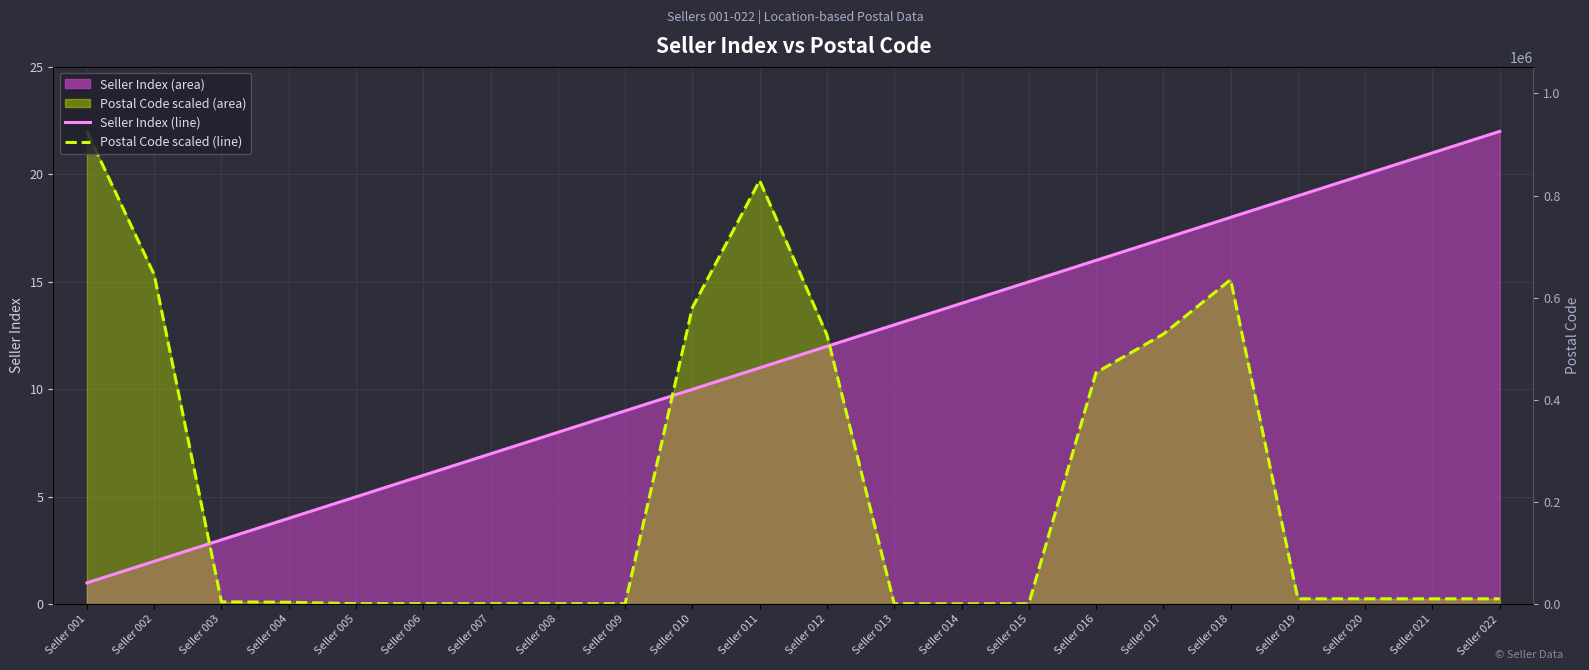

The Postal Code scaled (line) series shows 3.3 at Seller 002. True or false?

False